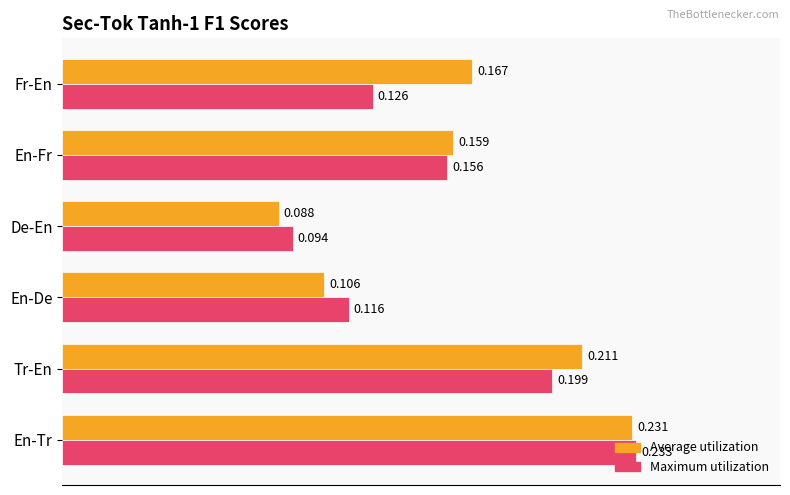

List the series in order of their overall mean, highest first.

Average utilization, Maximum utilization